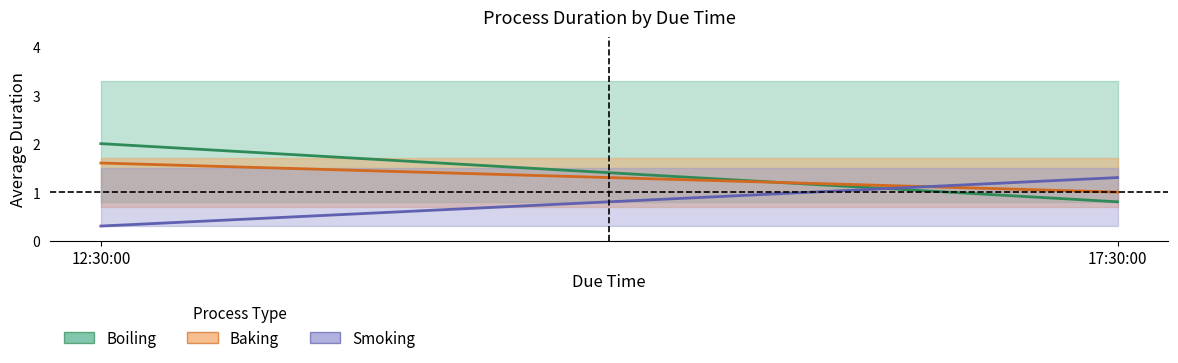

Which series has the largest total across all categories?

Boiling